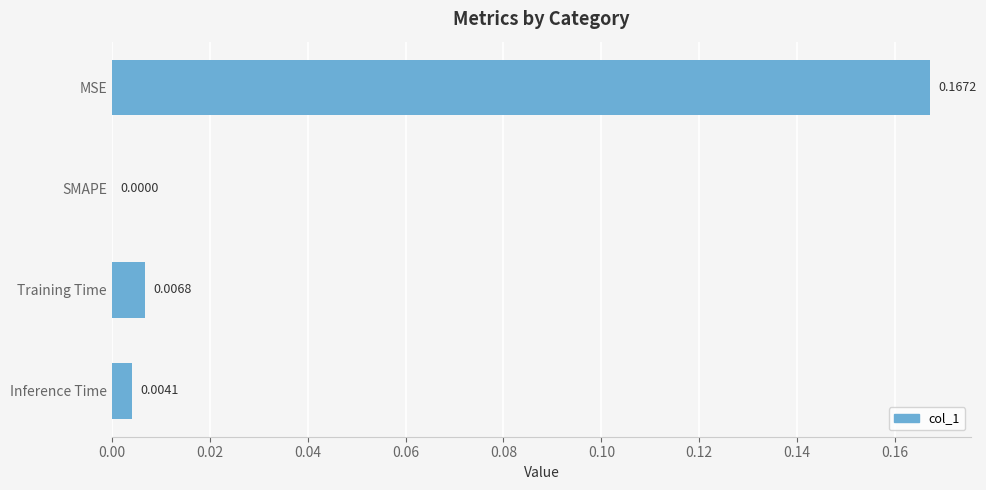

Count the number of data series in this chart.

1